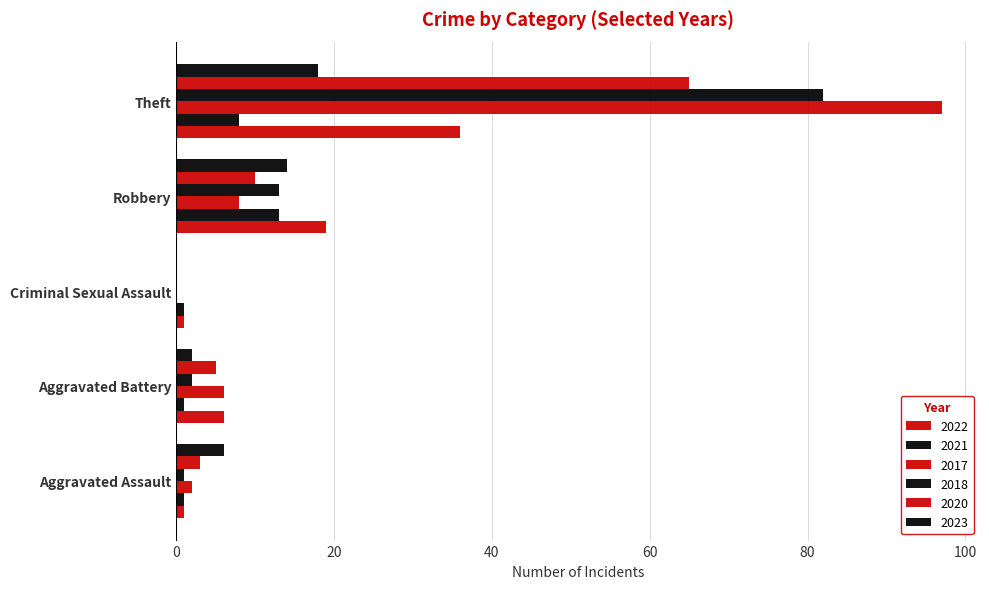

Which series has the largest total across all categories?

2017